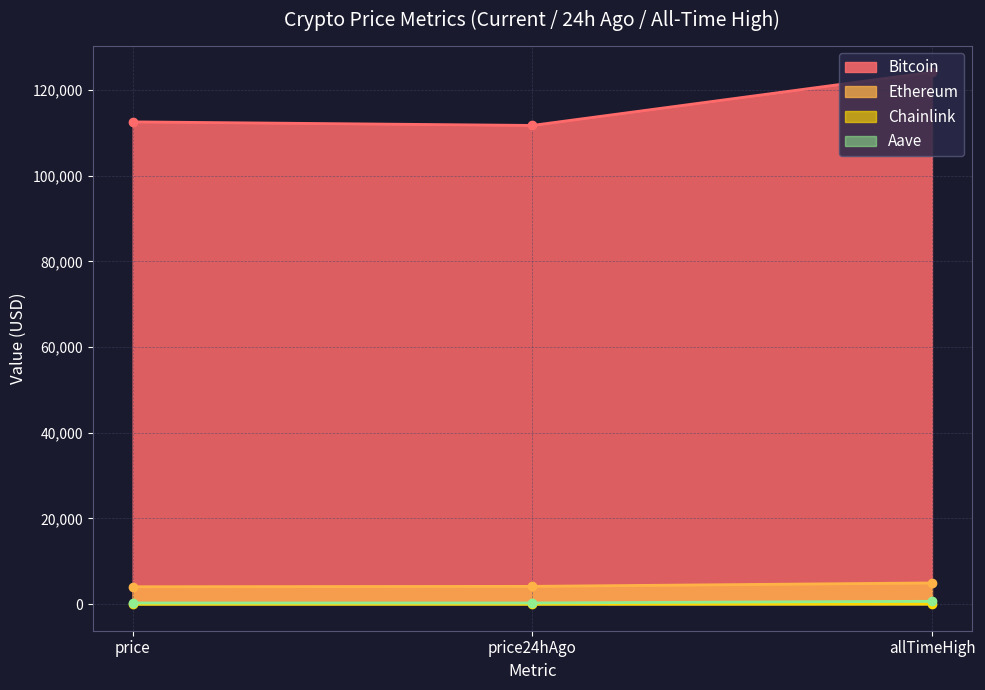

Reading right to left, list all the values displayed in this chart.

Bitcoin: allTimeHigh=124128.0	price24hAgo=111705.0	price=112538.0
Ethereum: allTimeHigh=4946.1	price24hAgo=4148.0	price=4060.6
Chainlink: allTimeHigh=52.7	price24hAgo=21.3	price=21.2
Aave: allTimeHigh=661.7	price24hAgo=272.3	price=270.1